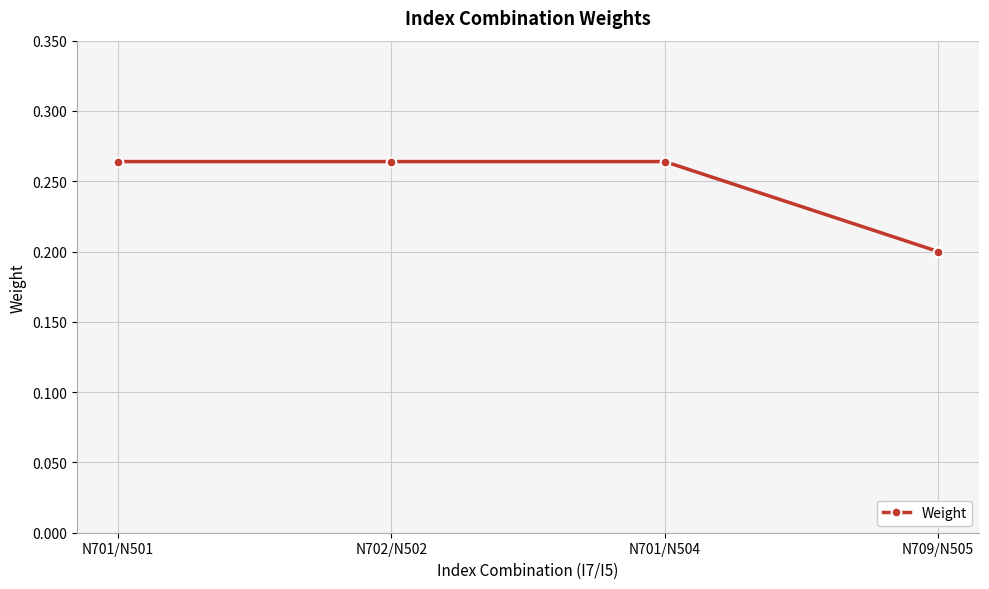

How many distinct data groups are displayed?

1